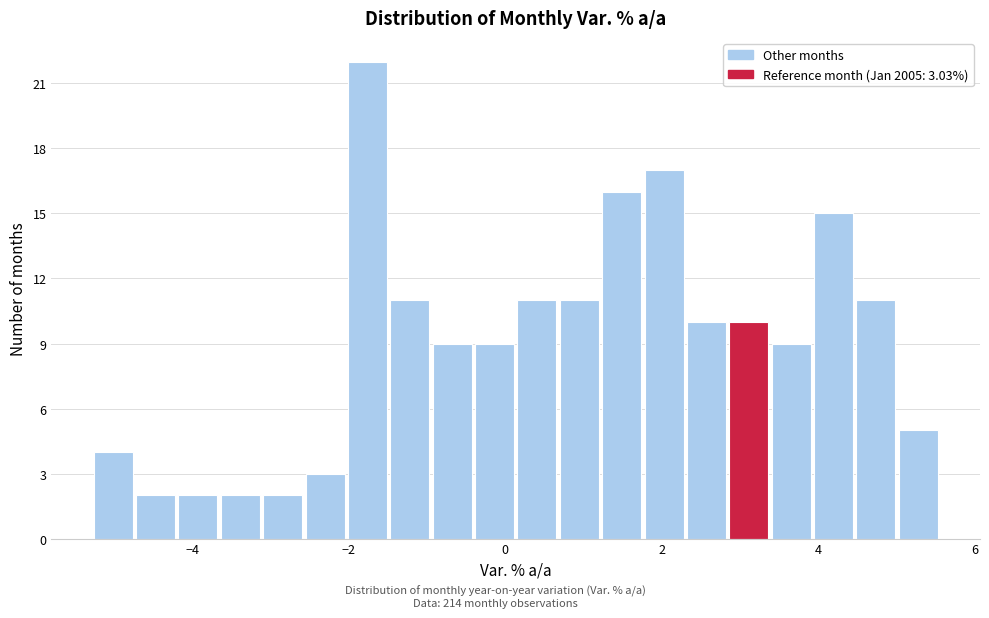

Around what value on the x-axis is the tallest bar? Give the approximate position of its centre, as read against the axis.

-1.8